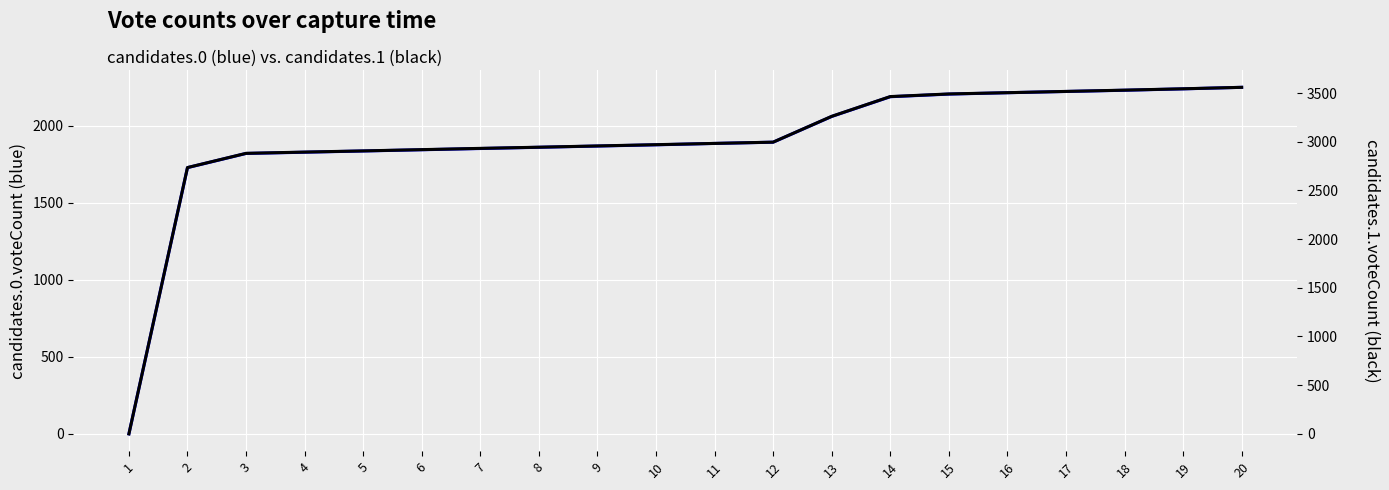

List the series in order of their overall mean, highest first.

candidates.1.voteCount (black), candidates.0.voteCount (blue)